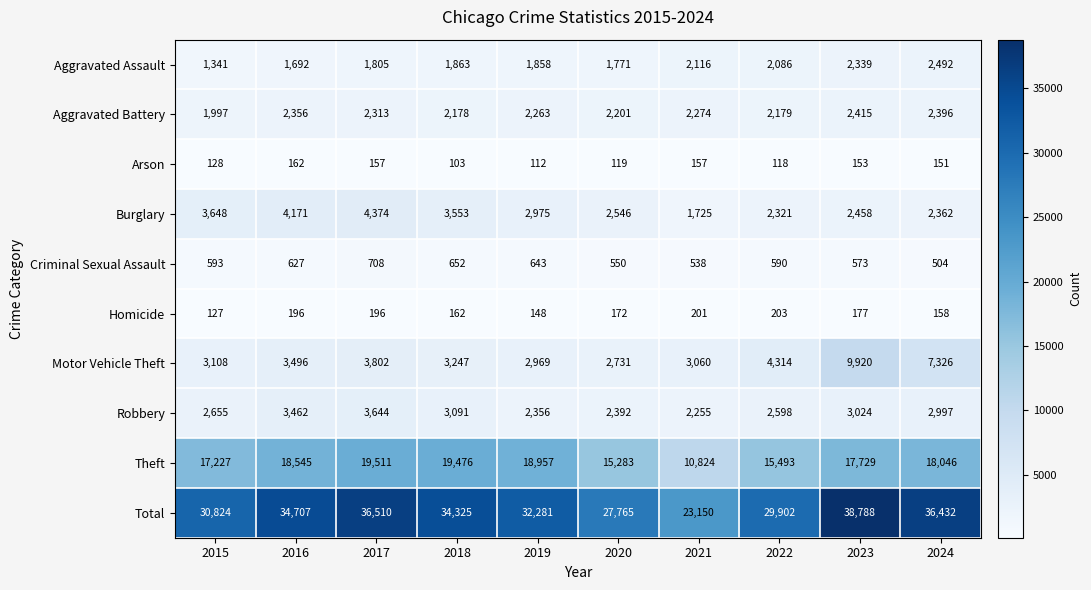

List the series in order of their peak value, highest first.

Total, Theft, Motor Vehicle Theft, Burglary, Robbery, Aggravated Assault, Aggravated Battery, Criminal Sexual Assault, Homicide, Arson